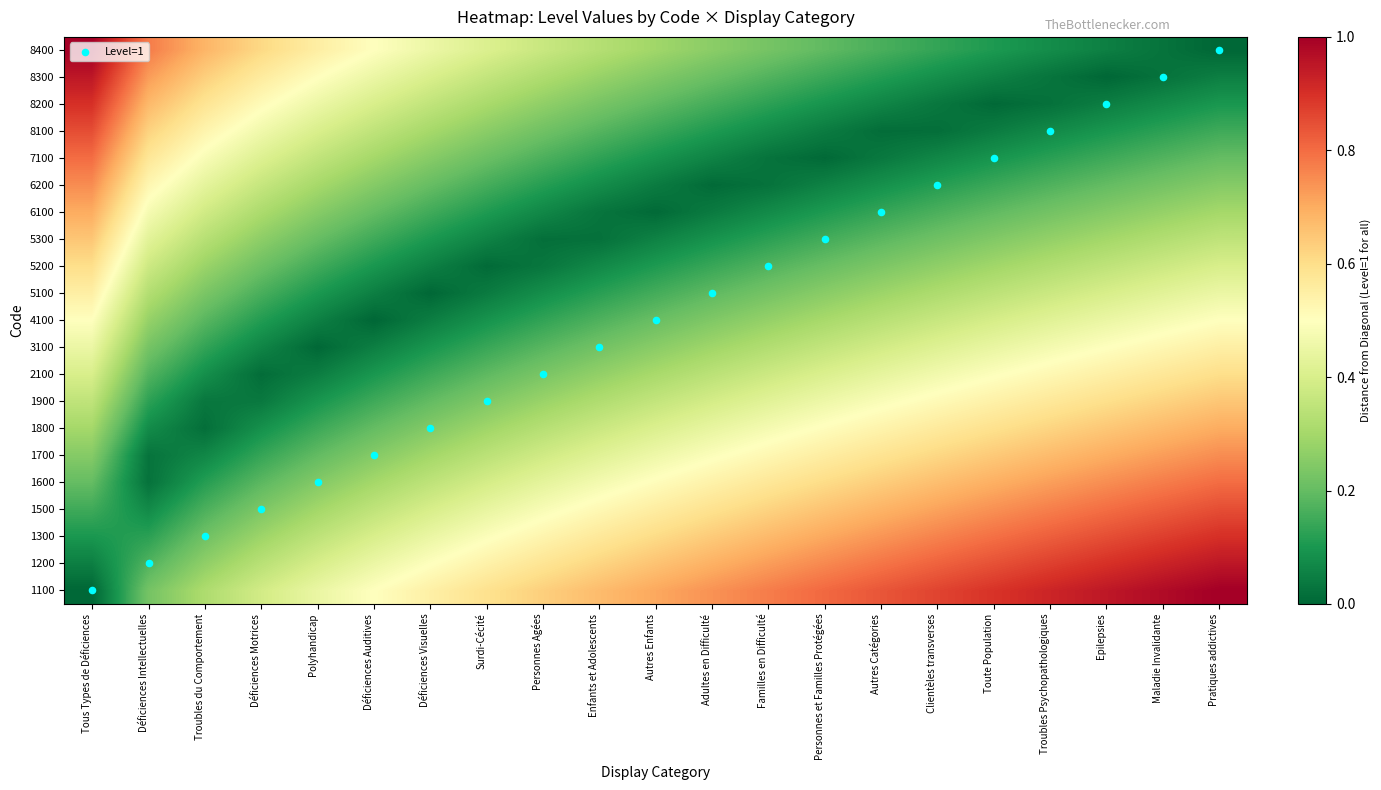

How many categories are shown in the chart?

21